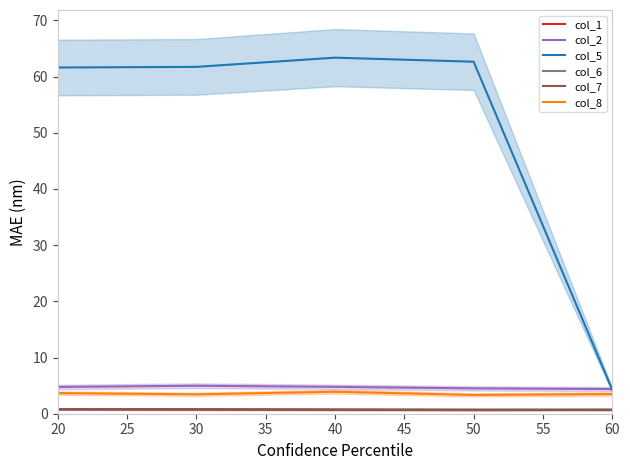

Where is col_5 nearest to the value 33?

20